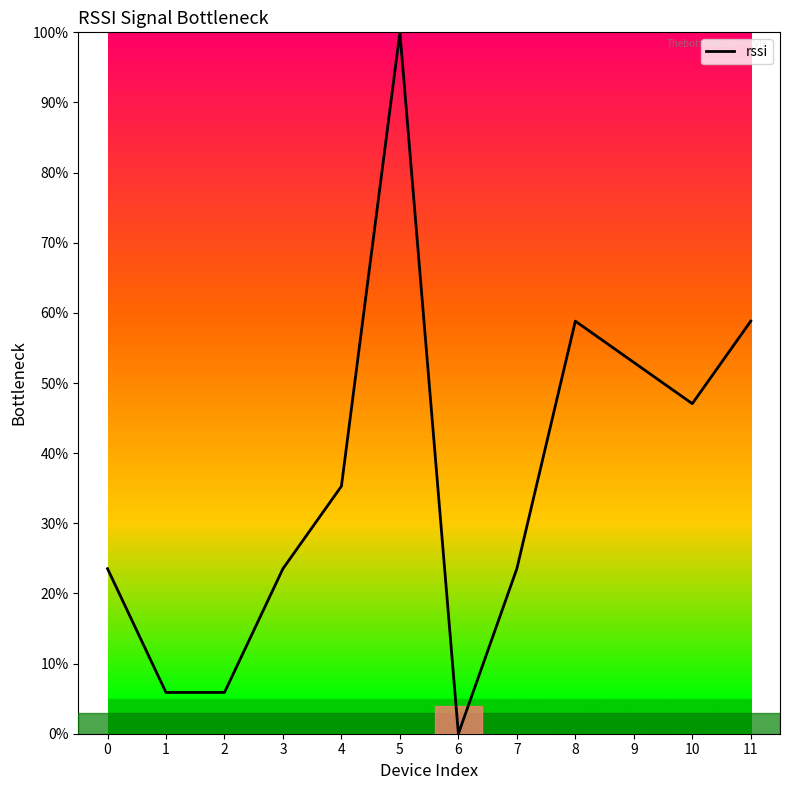

True or false: the data has more than 1 interior local peaks.

True